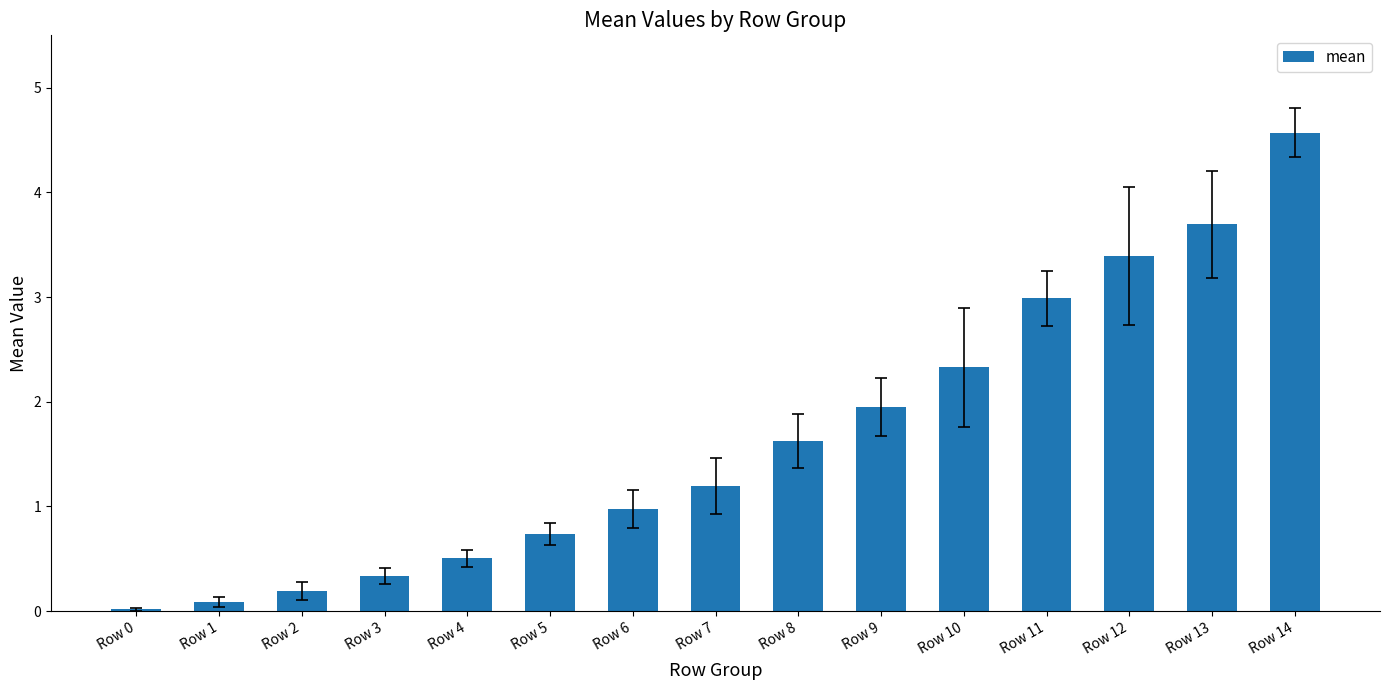

What value does the data have at Row 7?

1.2